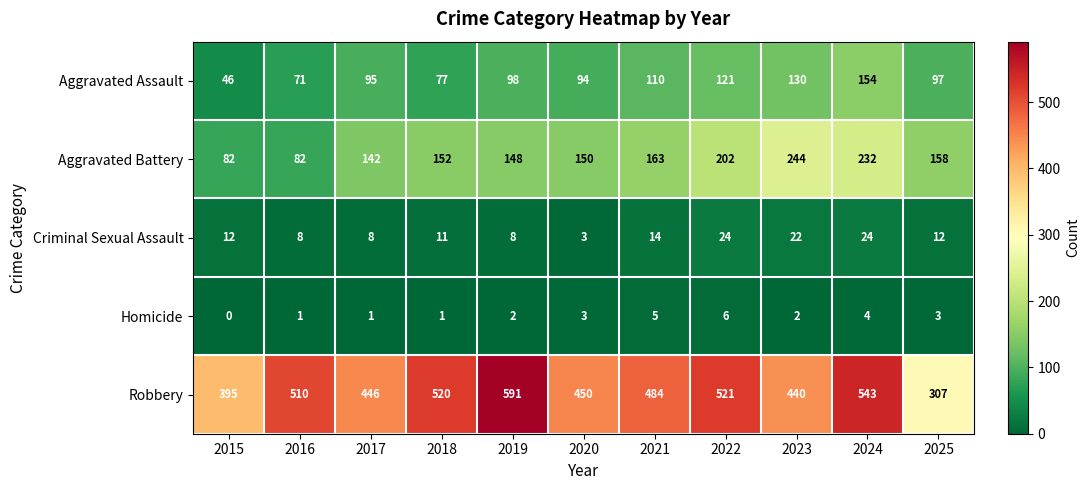

Is it true that Criminal Sexual Assault equals 22 at 2023?

True